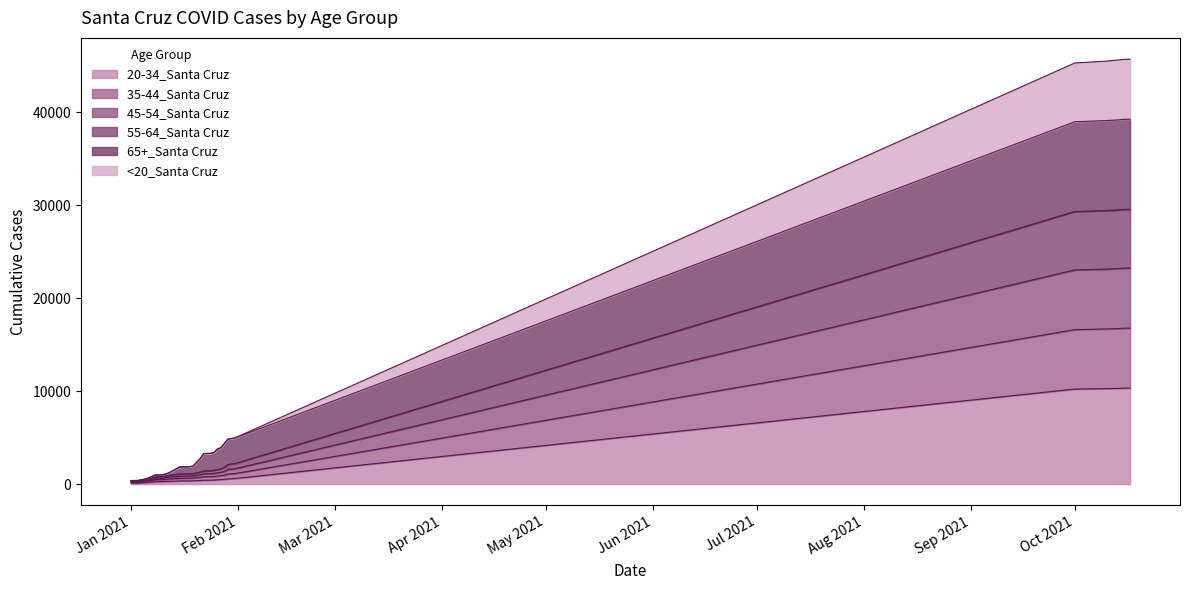

Does the chart display data point markers on the line(s)?

No